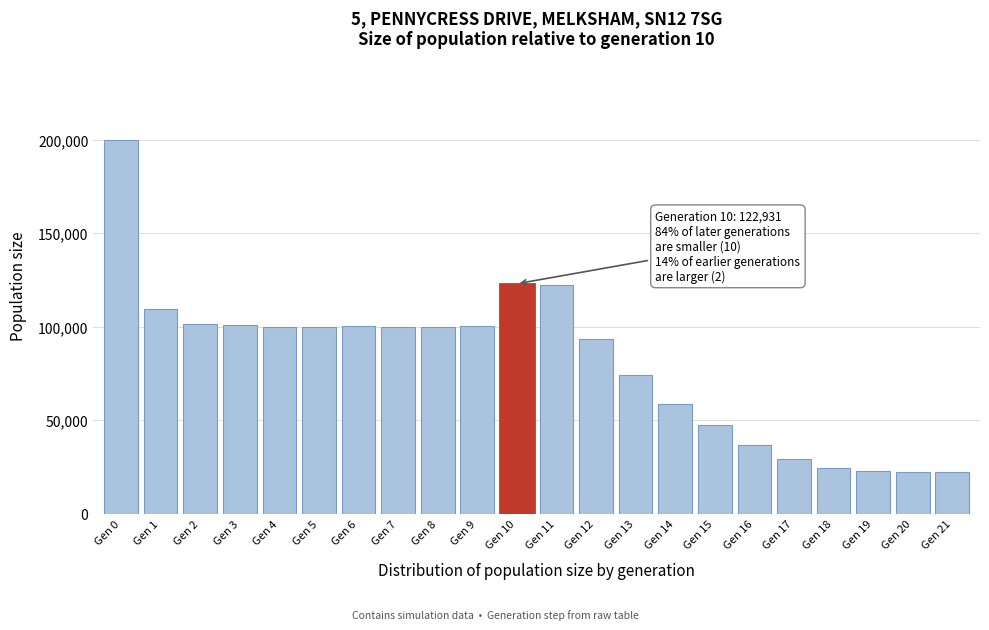

Is it true that the value at Gen 13 is 73931?

True